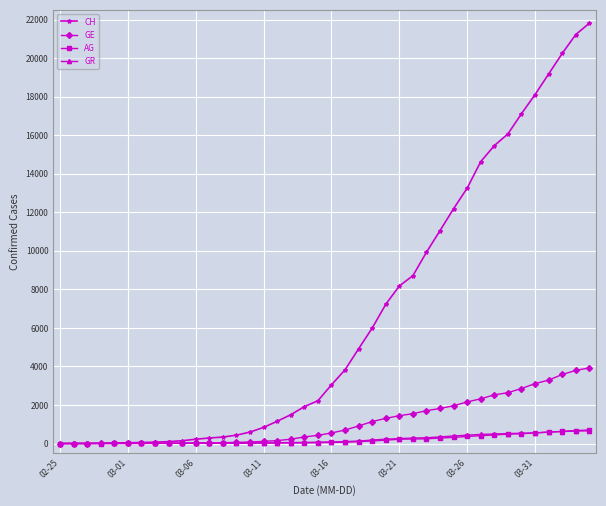

Which series has the largest total across all categories?

CH